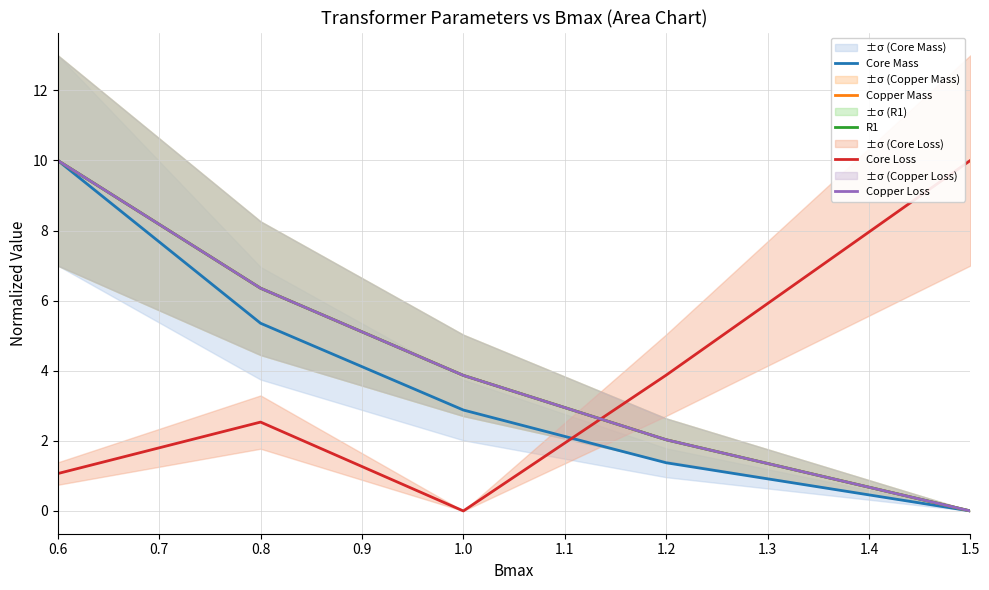

What is the greatest value displayed?

10.0